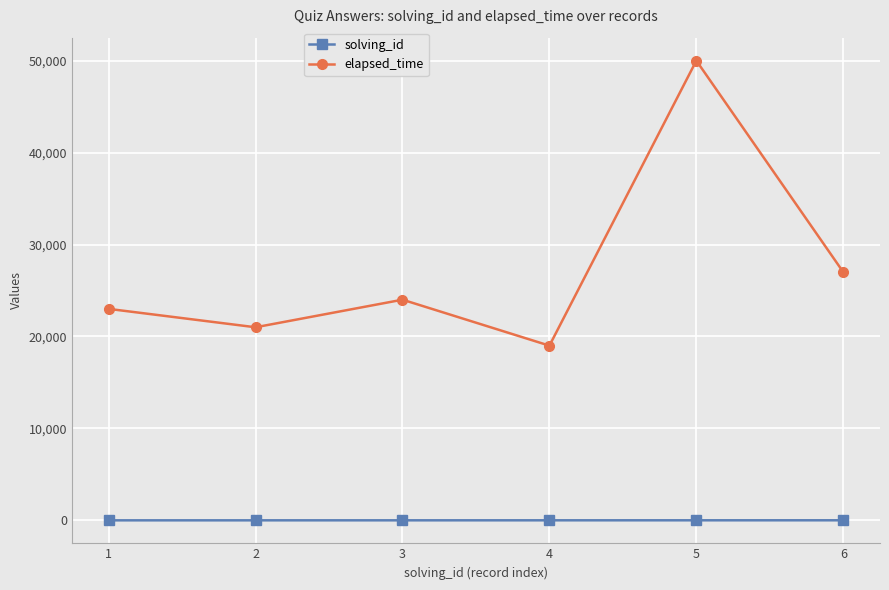

Rank the series by their average value, from highest to lowest.

elapsed_time, solving_id